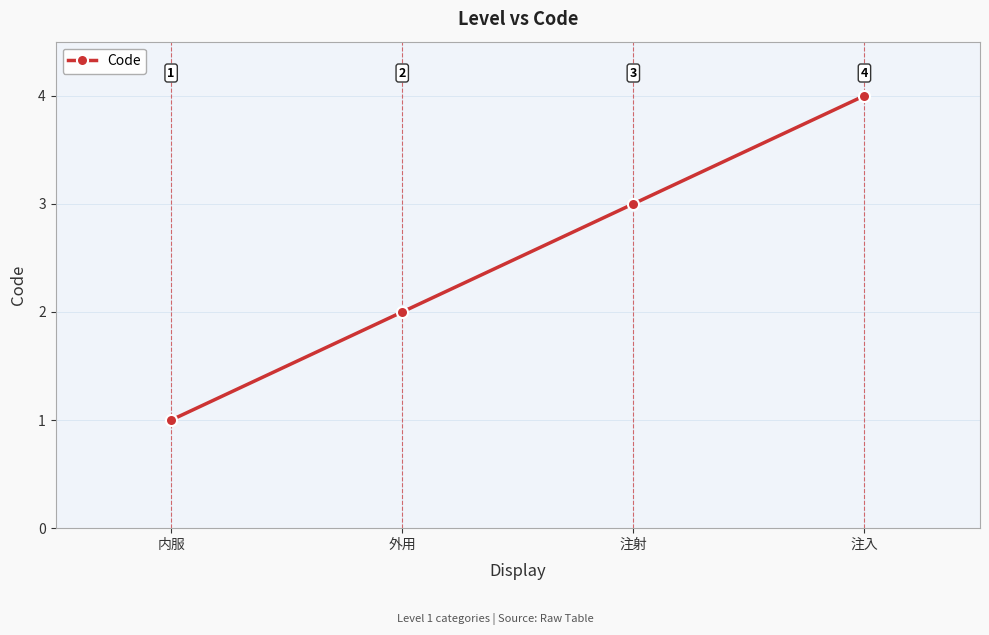

The chart shows a value of 1 at 注入. True or false?

False